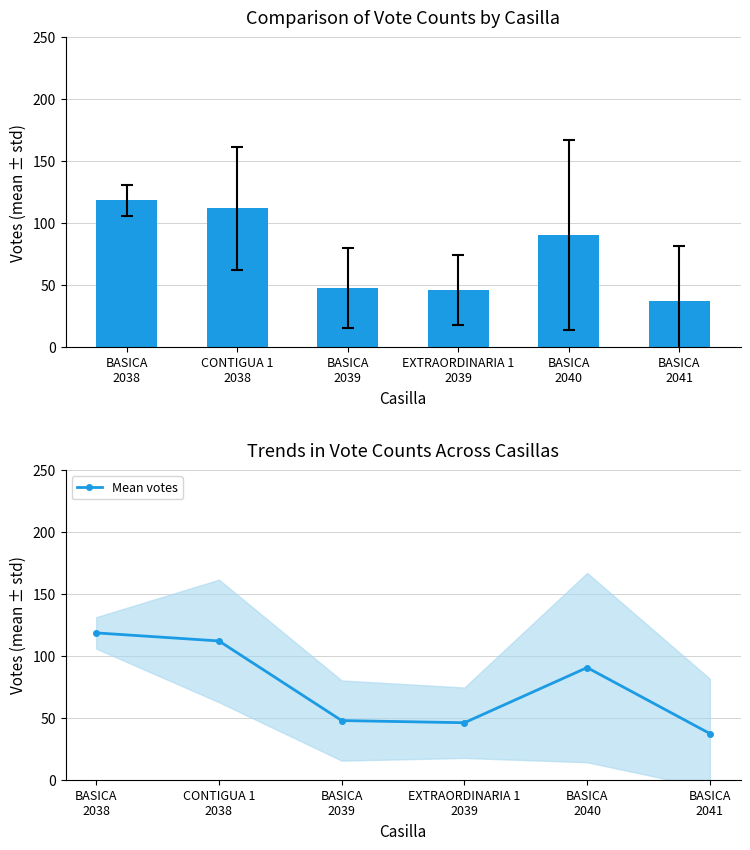

Reading right to left, extract all data points from this chart.

37.2	90.5	46.0	47.8	112.0	118.5